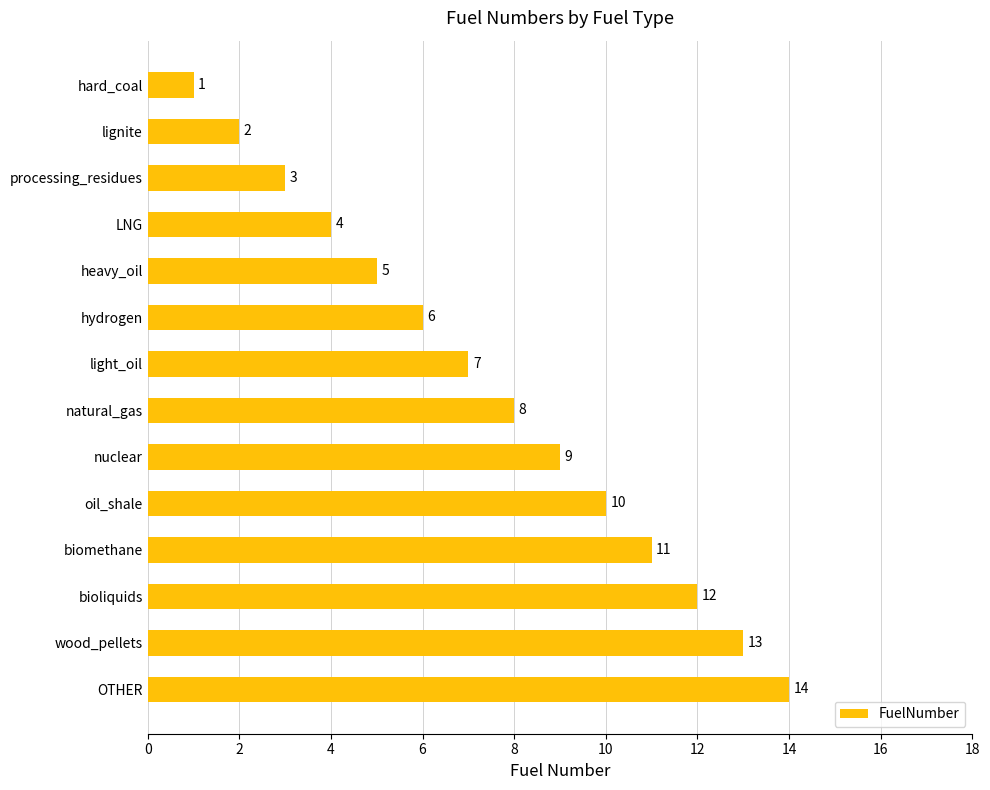

How many data points does each series have?

14